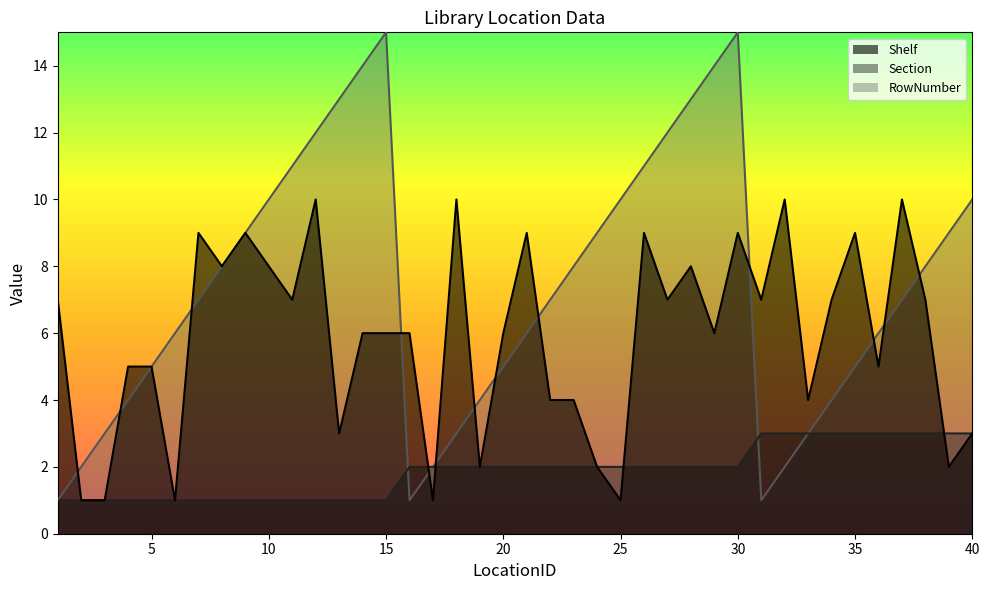

Rank the series by their average value, from lowest to highest.

Section, Shelf, RowNumber